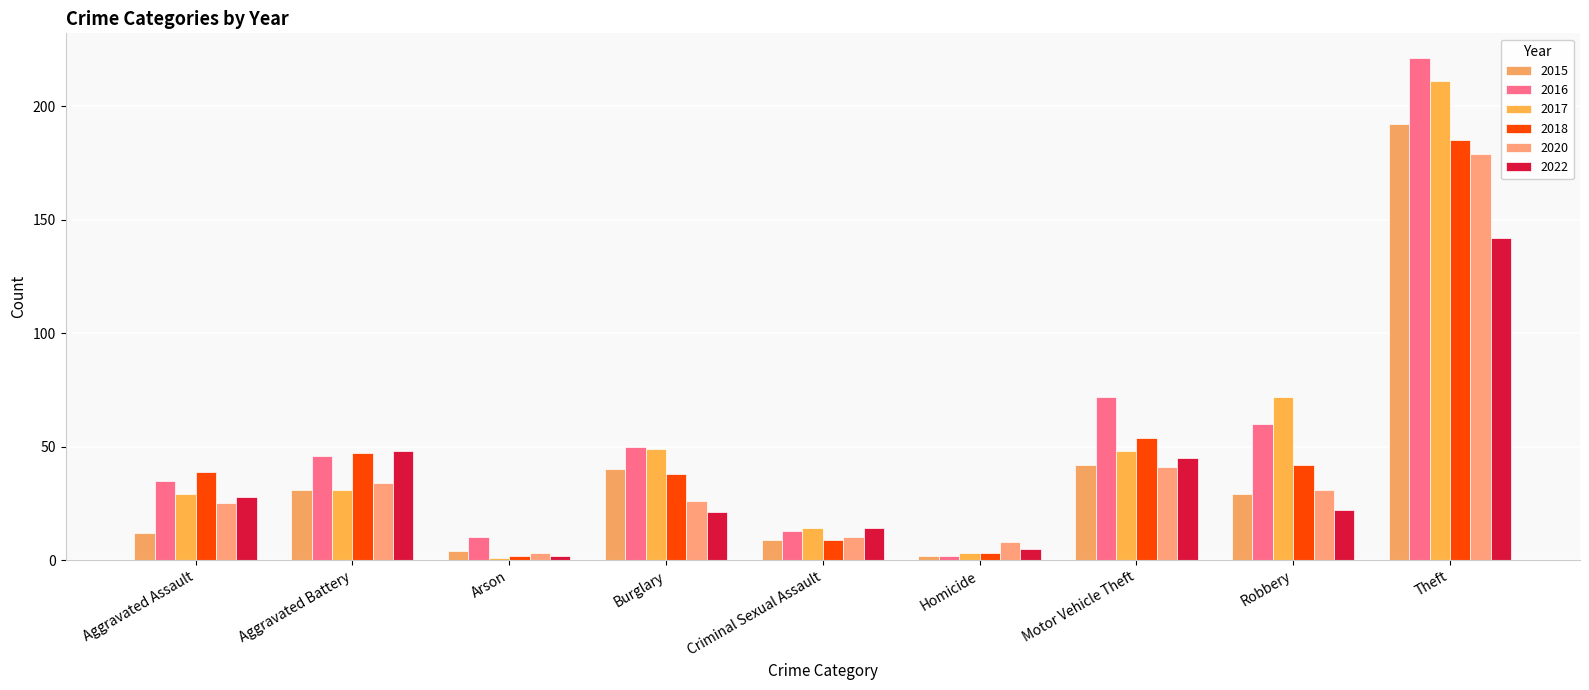

What is the value of the 2020 bar at the 1st from the left?

25